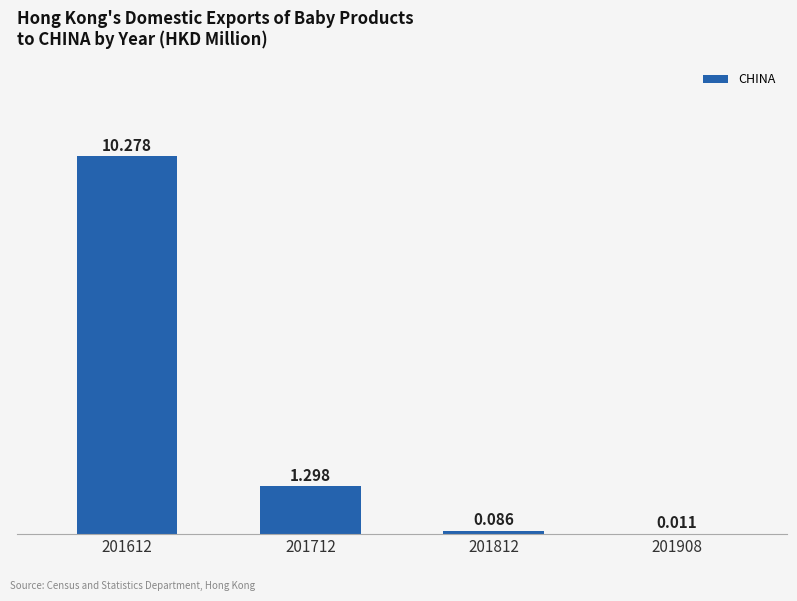

Reading left to right, what are all the values shown in this chart?

10.3	1.3	0.1	0.0